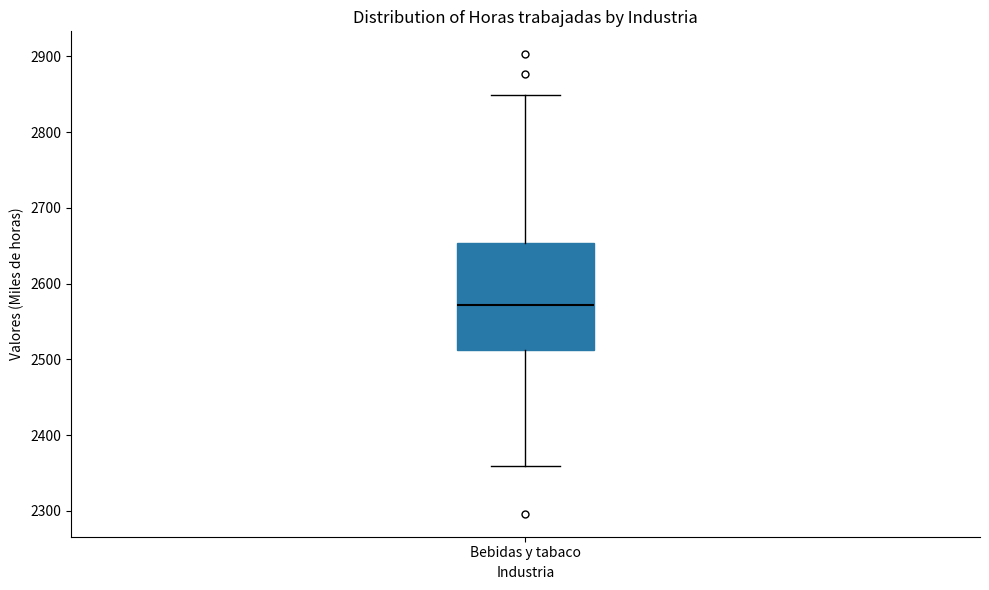

Read this box plot against the y-axis: the position of the median line, the range covered by the box, and the ends of both whiskers. The values are not printed on the chart, so give them approximately, as read against the axis.

median 2570, box 2510 to 2650, whiskers 2360 to 2850